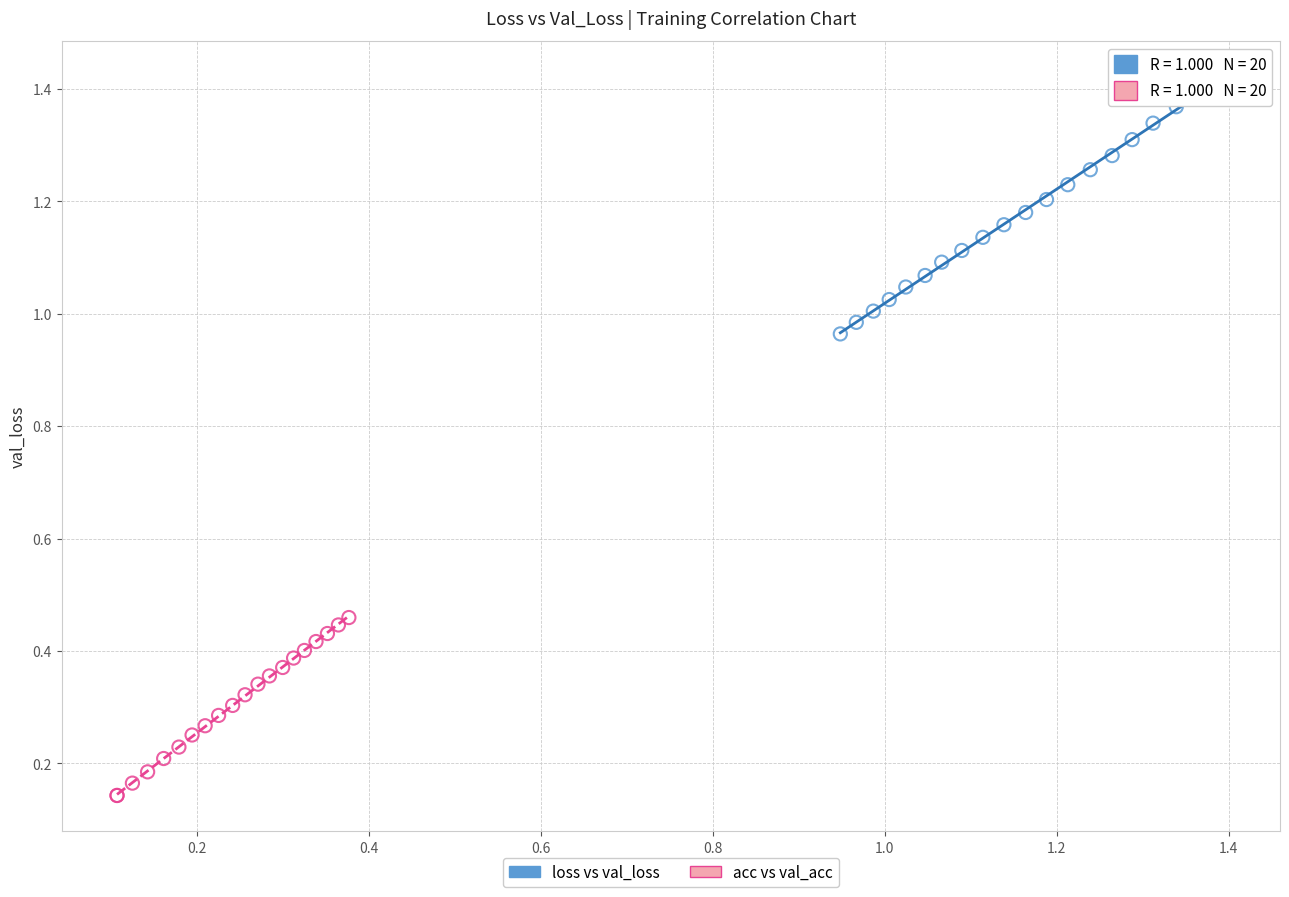

Which series has the largest Y range (max minus min)?

loss vs val_loss